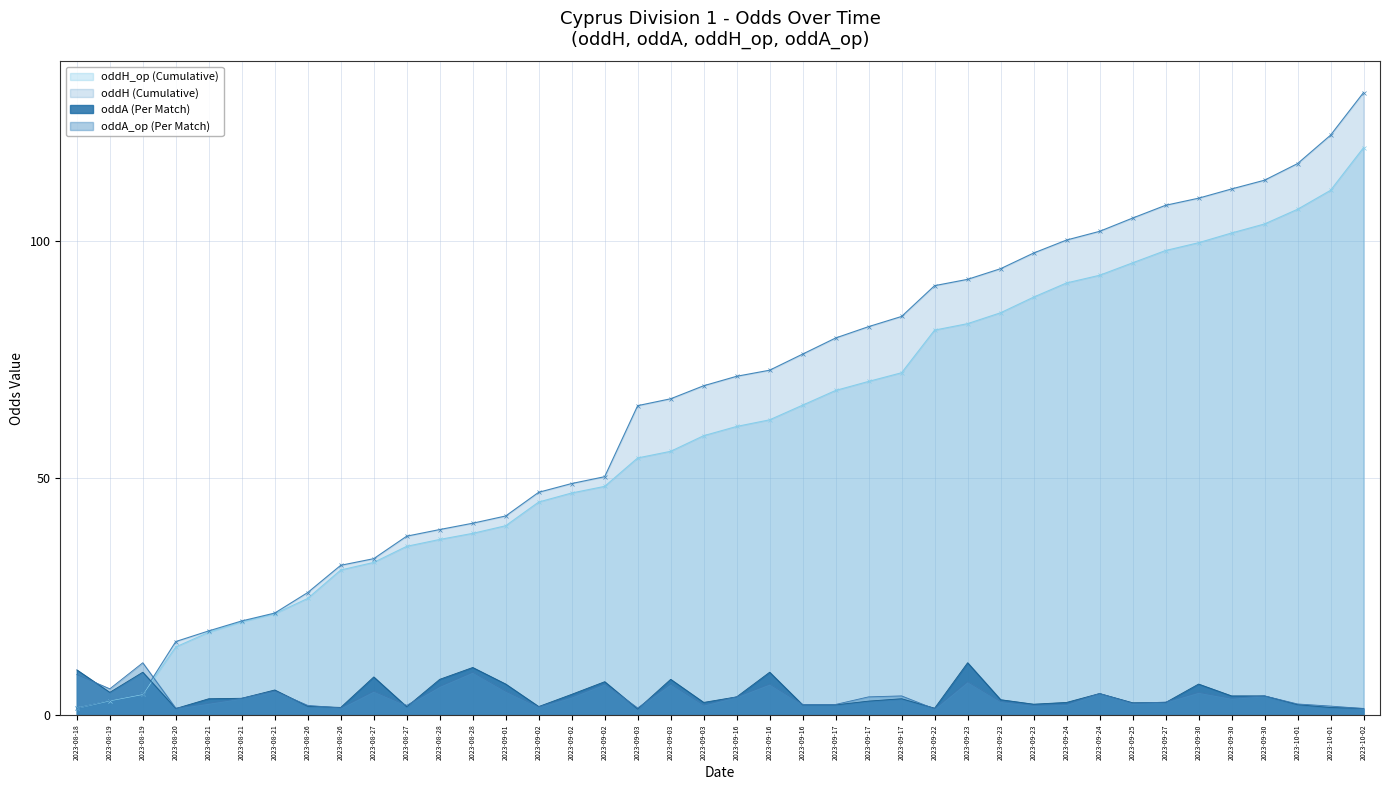

Rank the categories by oddA value from lowest to highest.

2023-09-03, 2023-08-20, 2023-10-02, 2023-09-22, 2023-10-01, 2023-08-26, 2023-08-27, 2023-09-02, 2023-08-26, 2023-09-16, 2023-09-17, 2023-10-01, 2023-09-23, 2023-09-25, 2023-09-27, 2023-09-03, 2023-09-24, 2023-09-17, 2023-09-23, 2023-08-21, 2023-09-17, 2023-08-21, 2023-09-16, 2023-09-30, 2023-09-30, 2023-09-02, 2023-09-24, 2023-08-19, 2023-08-21, 2023-09-01, 2023-09-30, 2023-09-02, 2023-08-28, 2023-09-03, 2023-08-27, 2023-08-19, 2023-09-16, 2023-08-18, 2023-08-28, 2023-09-23